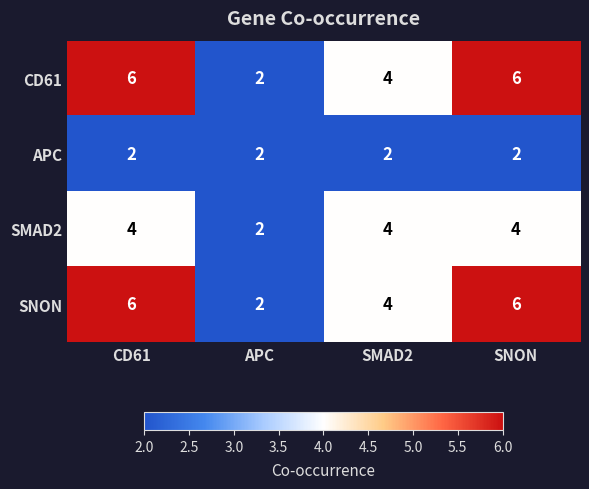

At how many categories does at least one series exceed 5?

2